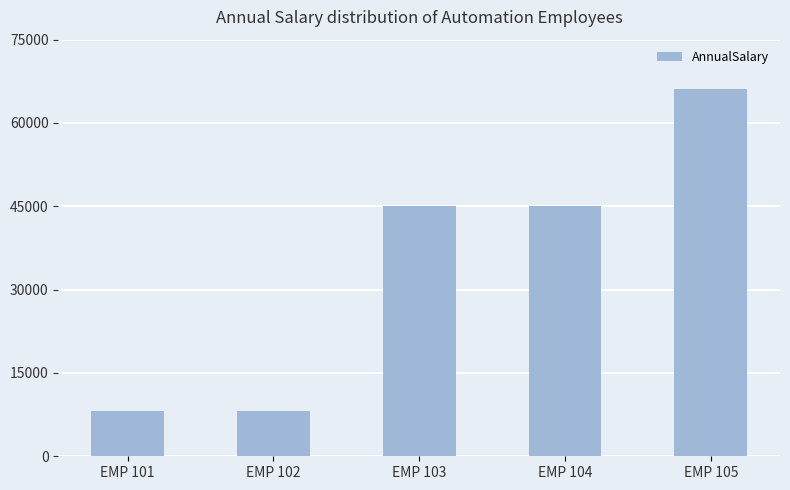

The value at EMP 103 is 45007.0. True or false?

True